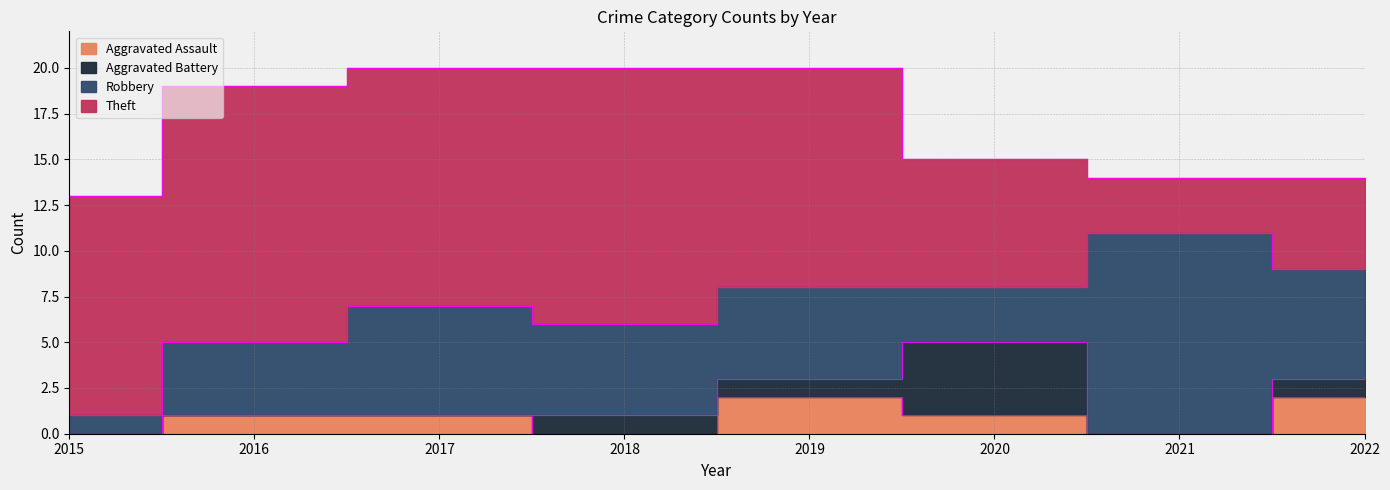

Rank the series at 2021 from highest to lowest value.

Robbery, Theft, Aggravated Assault, Aggravated Battery